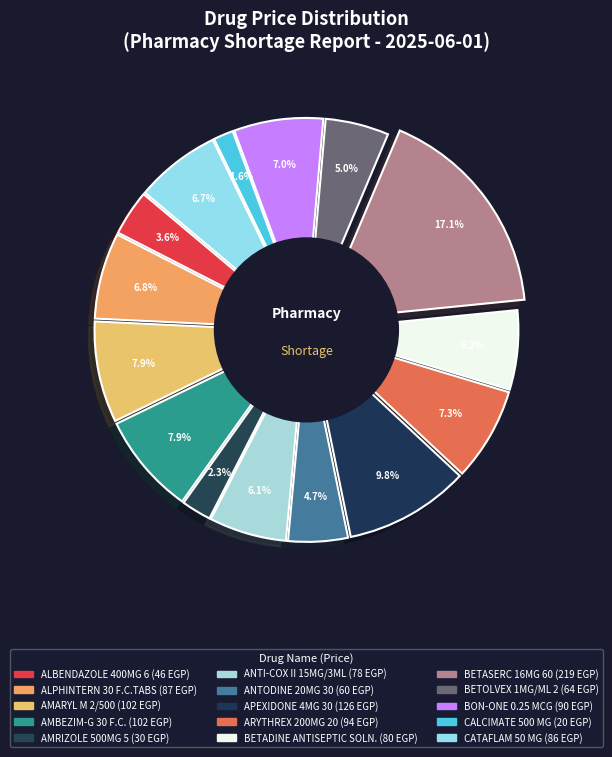

Combined, what portion of the pie is CALCIMATE 500 MG 12 CAPS. and ALBENDAZOLE 400MG 6 TABS?

5.1%